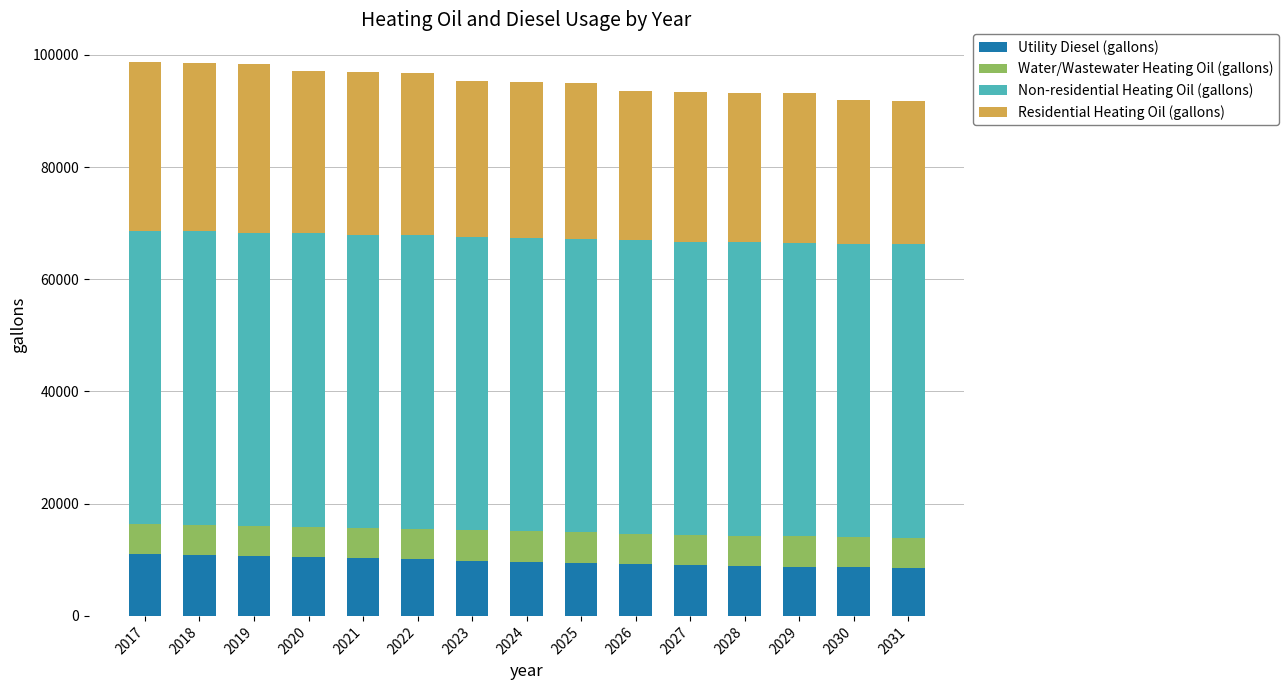

Are the bars horizontal?

No